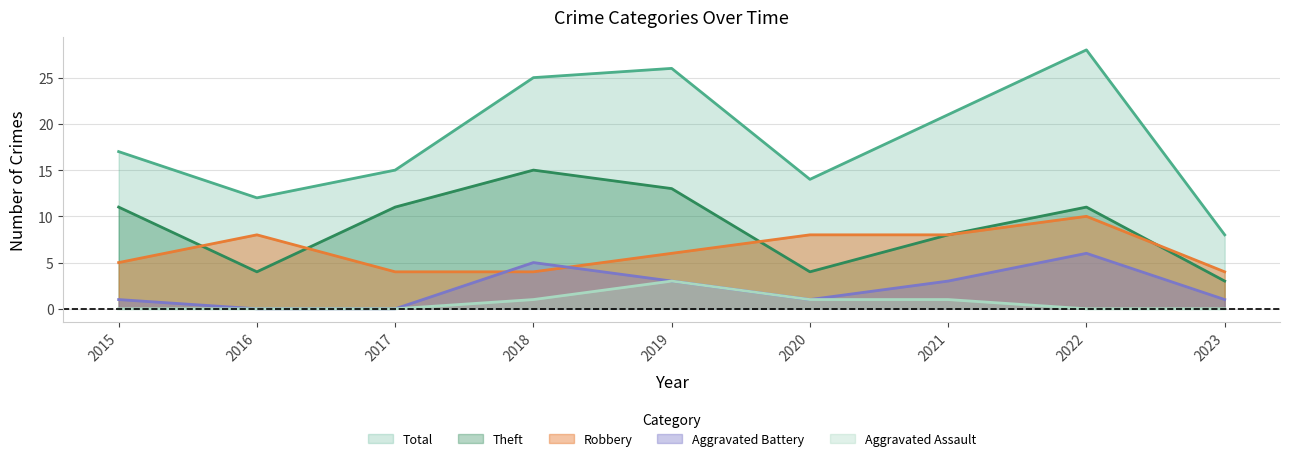

Is it true that Aggravated Assault equals 0 at 2022?

True